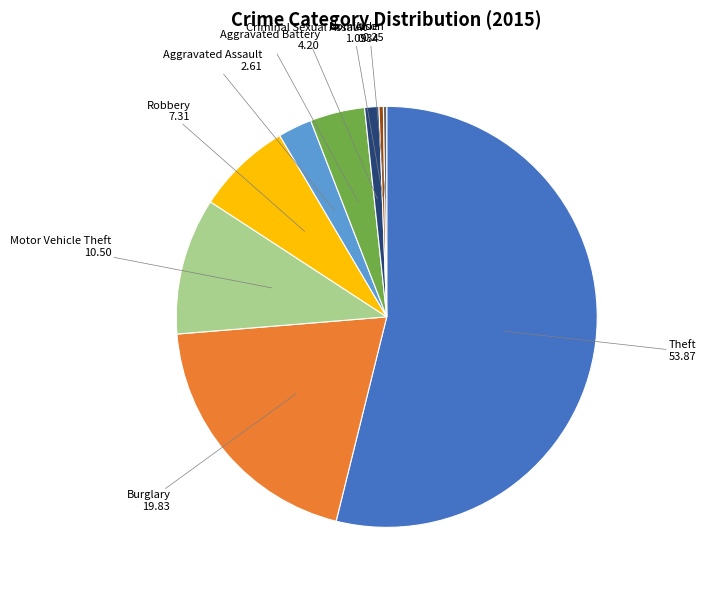

Between Motor Vehicle Theft and Theft, which is larger?

Theft